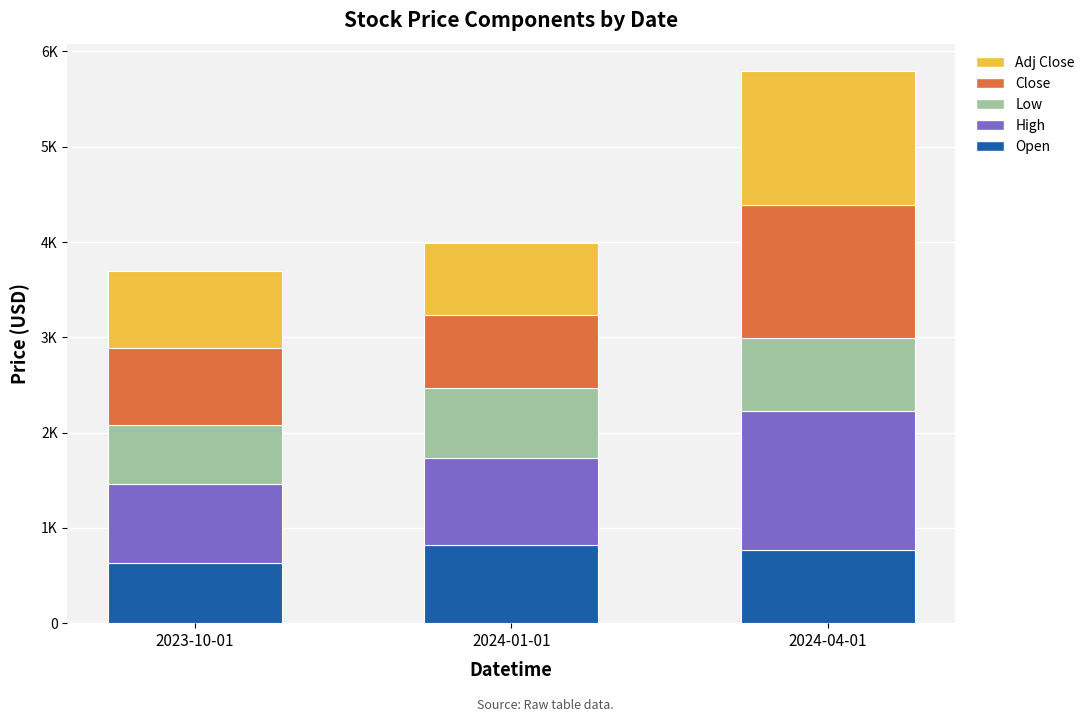

What is the difference between the Adj Close values at 2023-10-01 and 2024-01-01?

49.4